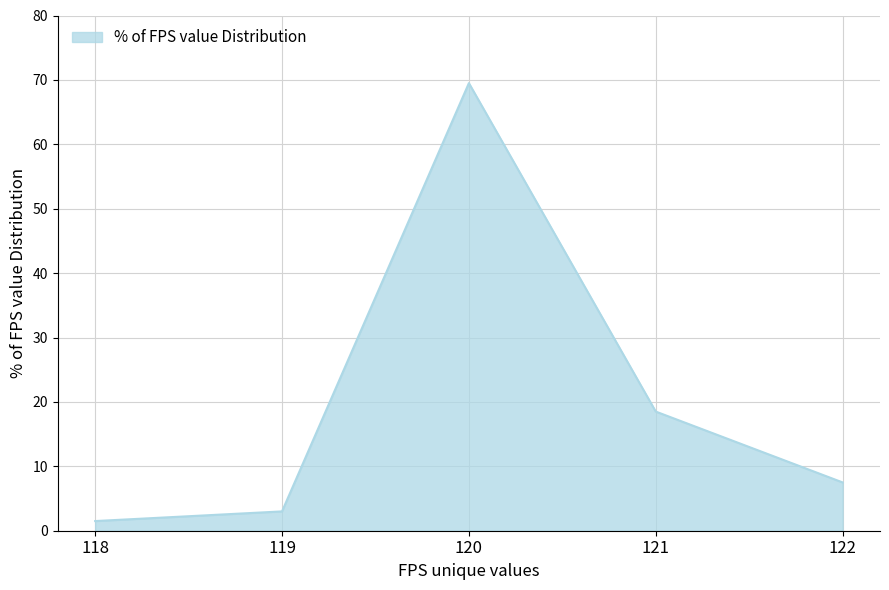

Reading left to right, extract all data points from this chart.

1.5	3.0	69.5	18.5	7.5